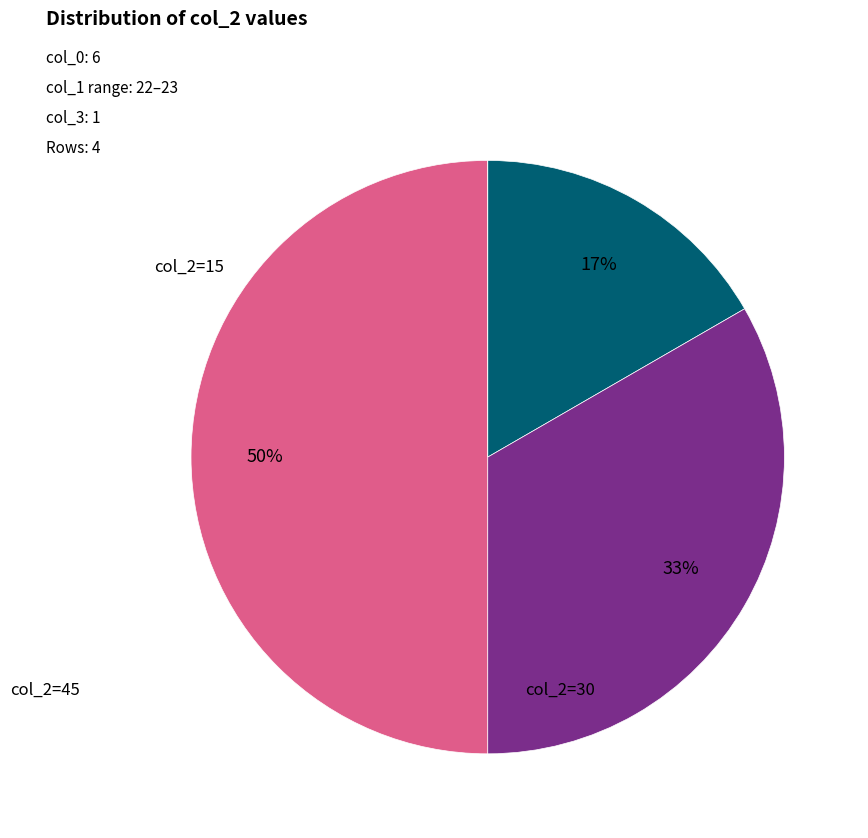

To the nearest percent, what is the average slice percentage?

25%